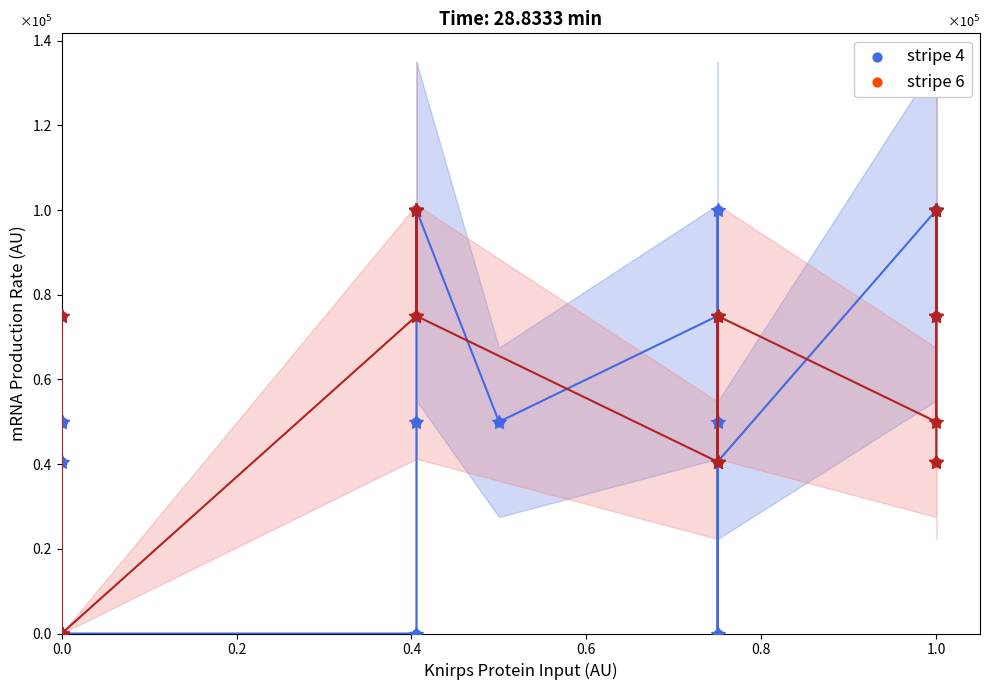

What are all the series names shown in the legend?

stripe 4, stripe 6